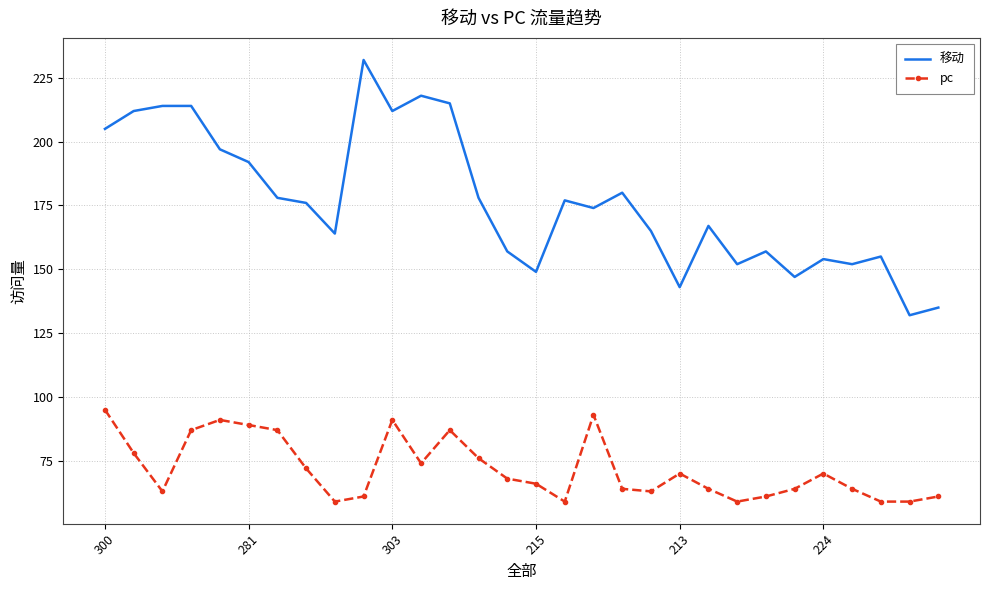

Which series has the largest total across all categories?

移动